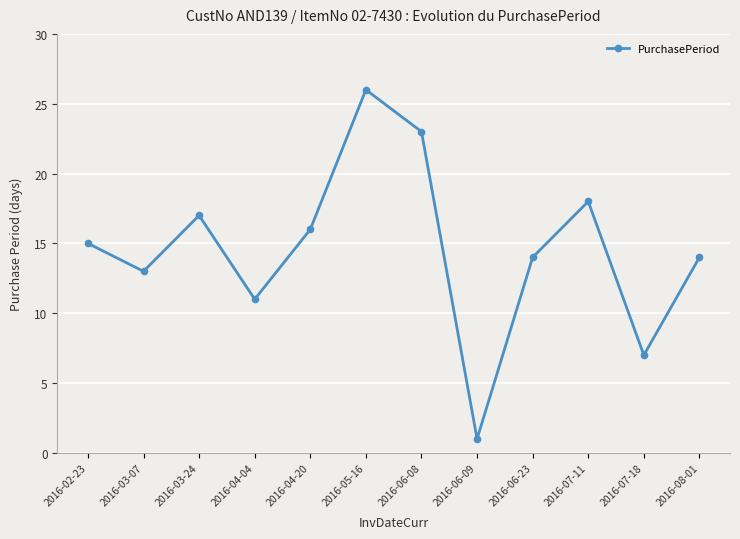

What position from the left is 2016-06-09?

8